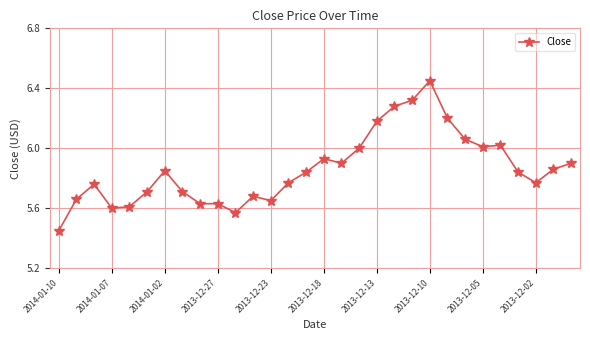

True or false: there are more than 1 points higher than both neighbors.

True